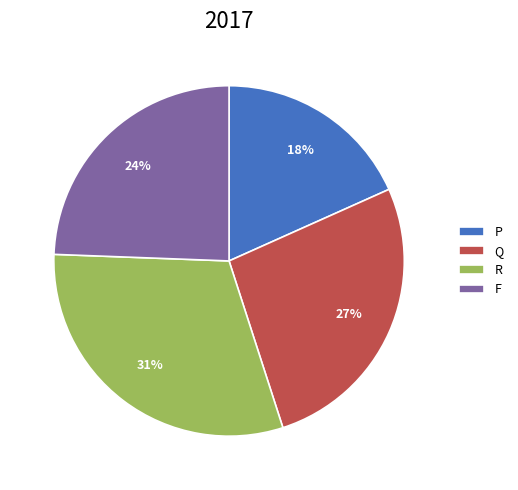

Rank the categories by value from lowest to highest.

P, F, Q, R